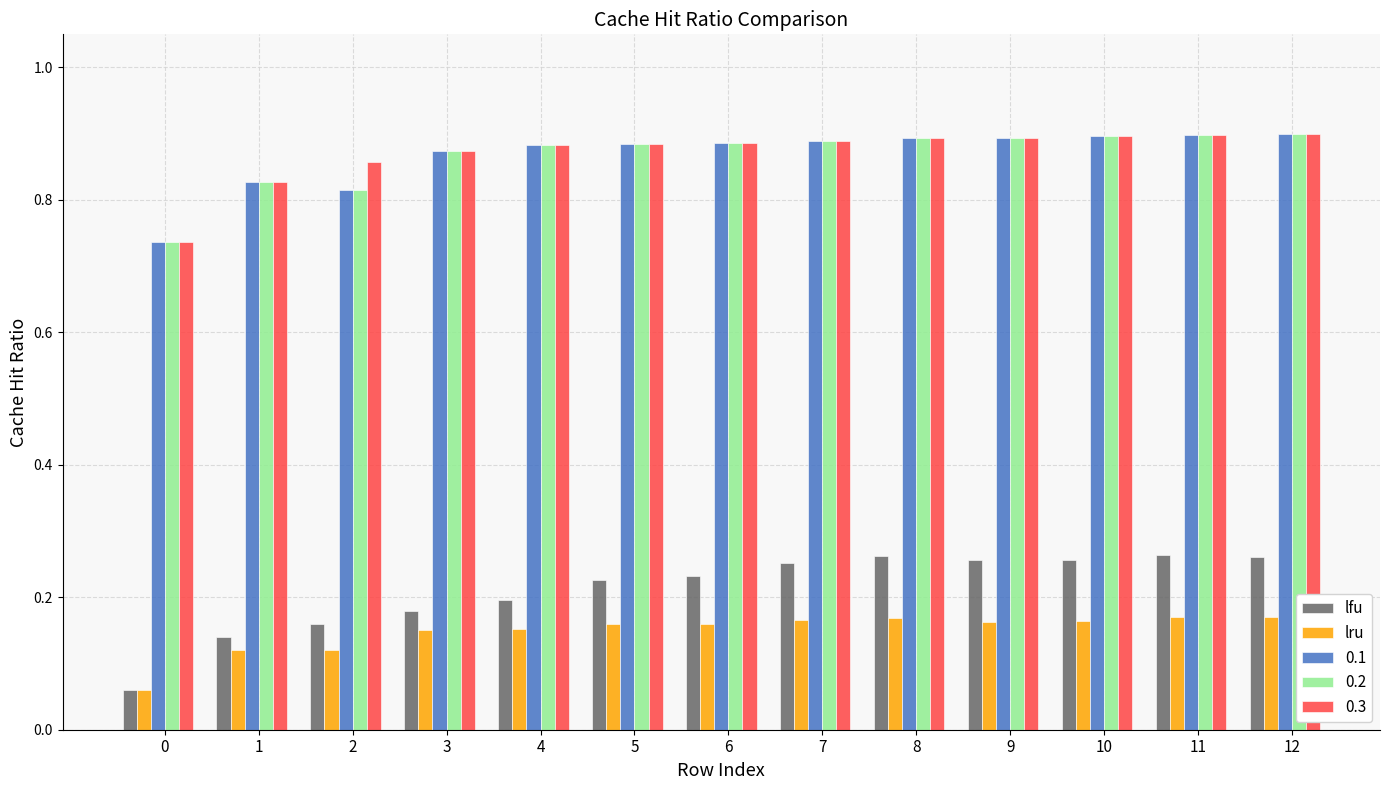

Does the chart contain any negative values?

No